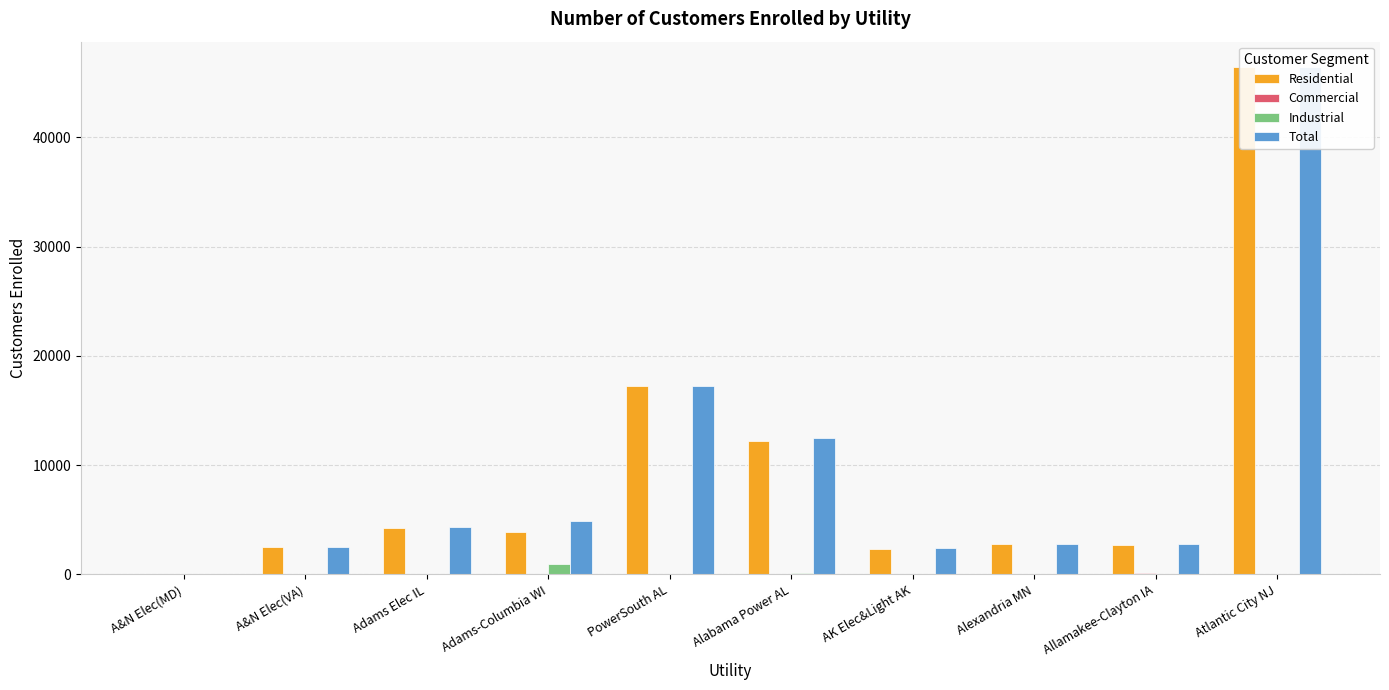

What are all the series names shown in the legend?

Residential, Commercial, Industrial, Total